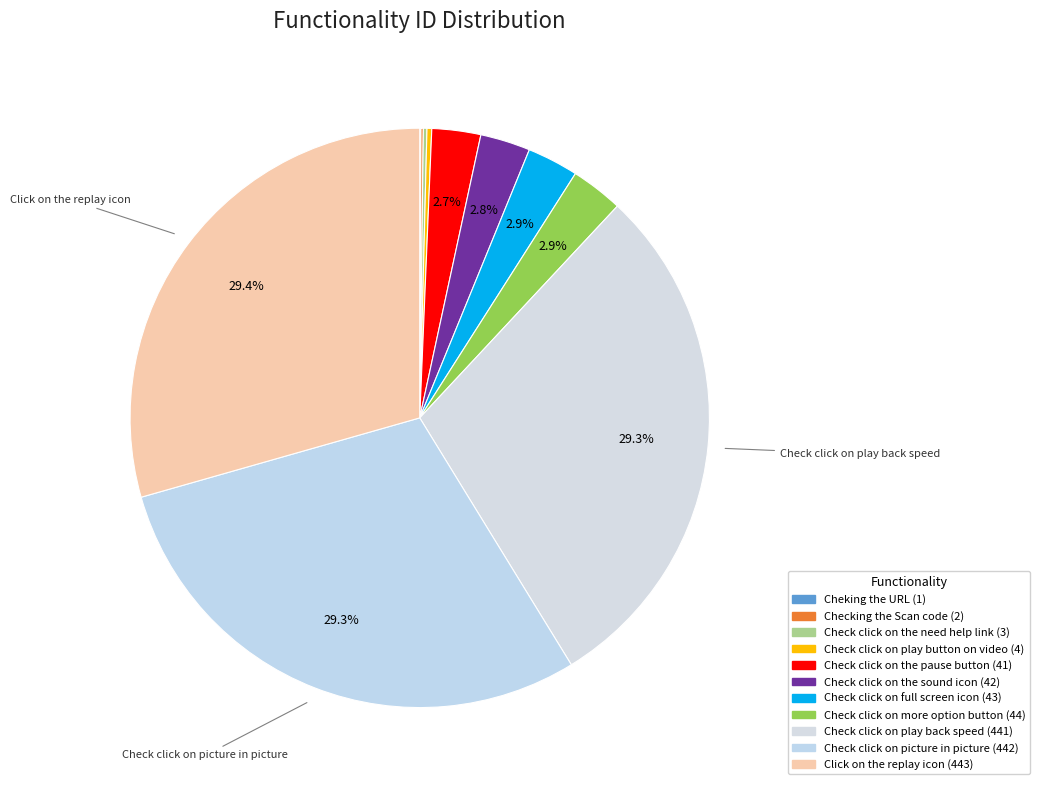

True or false: Cheking the URL accounts for 1% of the total.

False